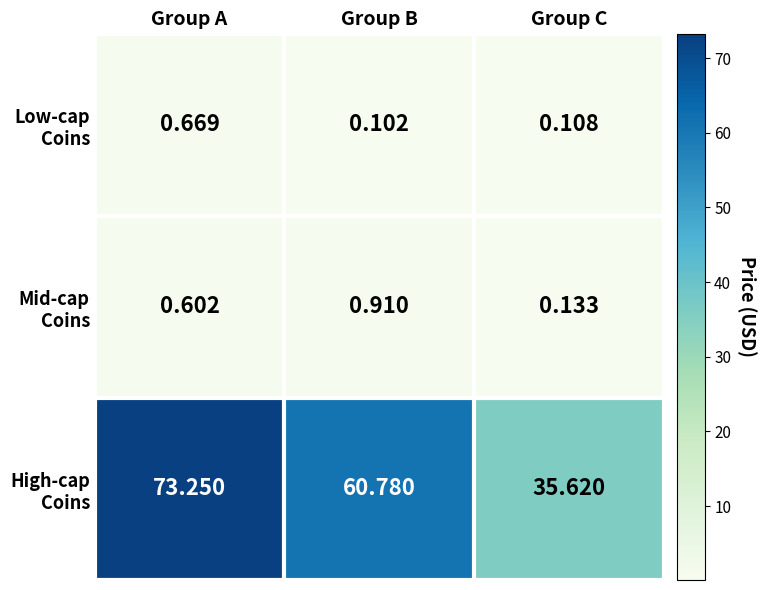

Which category has the lowest value across all series?

Group B